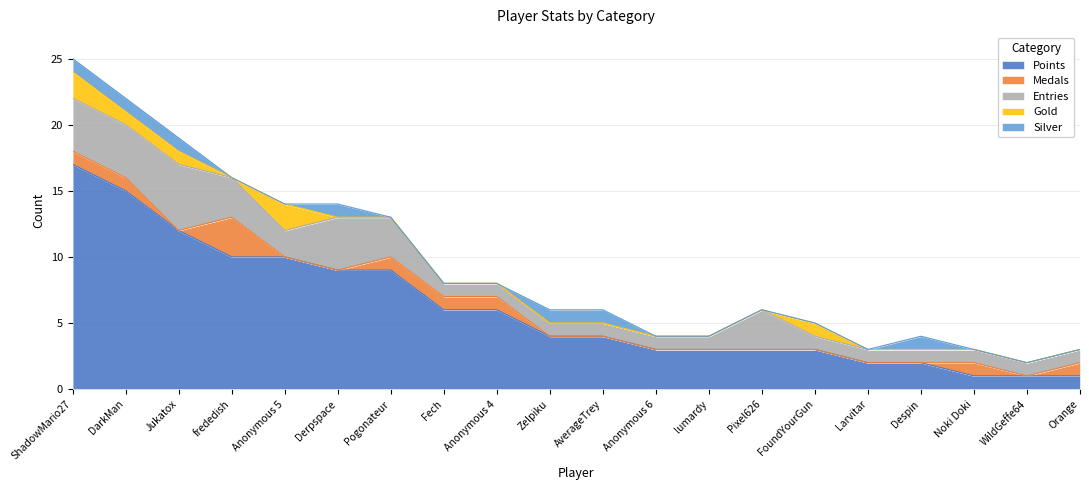

At which category is the sum across all series the highest?

ShadowMario27